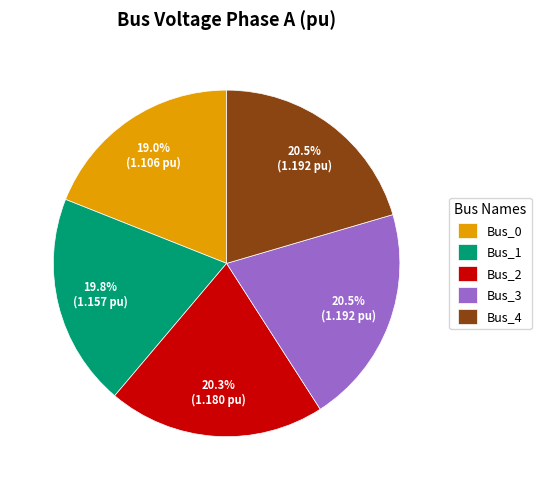

Is there any slice that represents more than half of the pie?

No